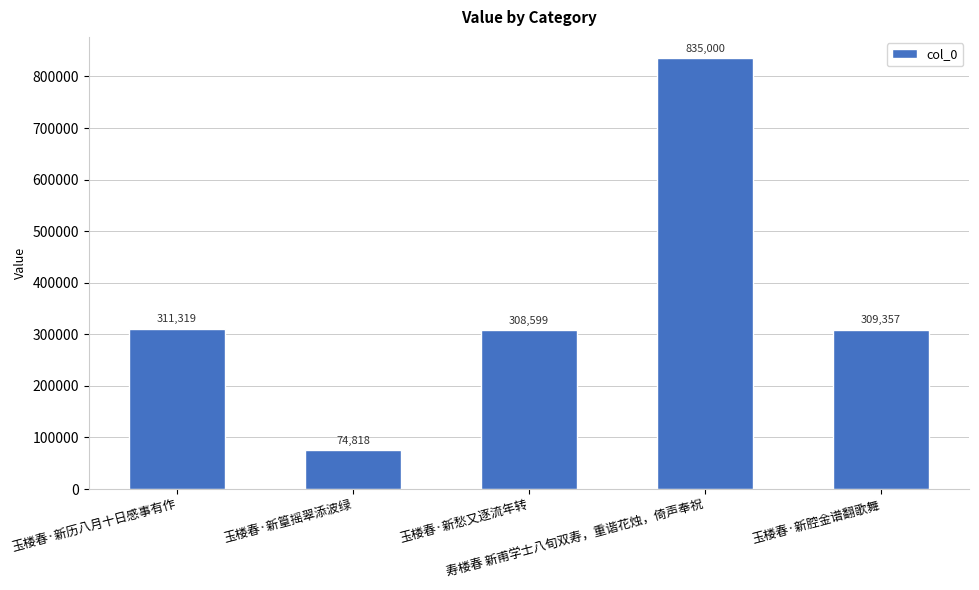

Between 玉楼春·新愁又逐流年转 and 寿楼春 新甫学士八旬双寿，重谐花烛，倚声奉祝, which is larger?

寿楼春 新甫学士八旬双寿，重谐花烛，倚声奉祝